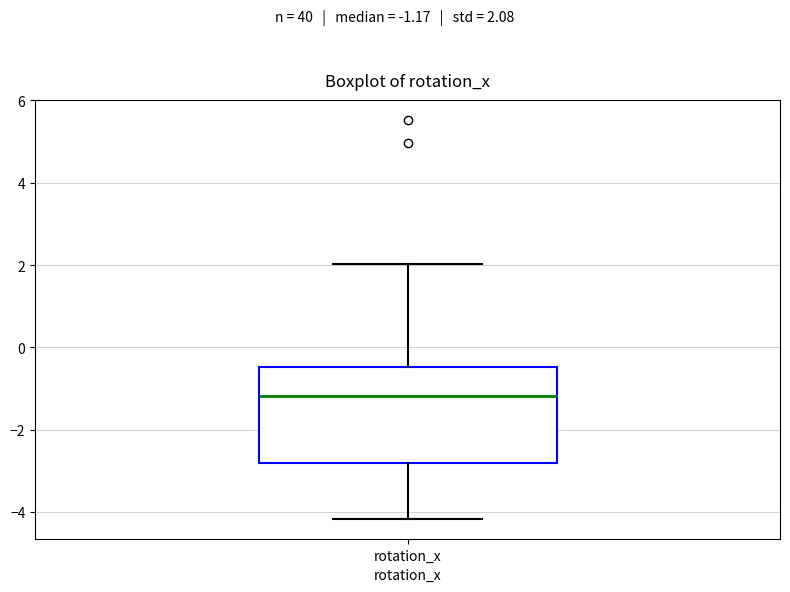

Transcribe this box plot: give where the median line is, the range the box spans, and where the two whiskers end, as read against the y-axis. The values are not printed on the chart, so give them approximately, as read against the axis.

median -1.2, box -2.8 to -0.4, whiskers -4.2 to 2.0